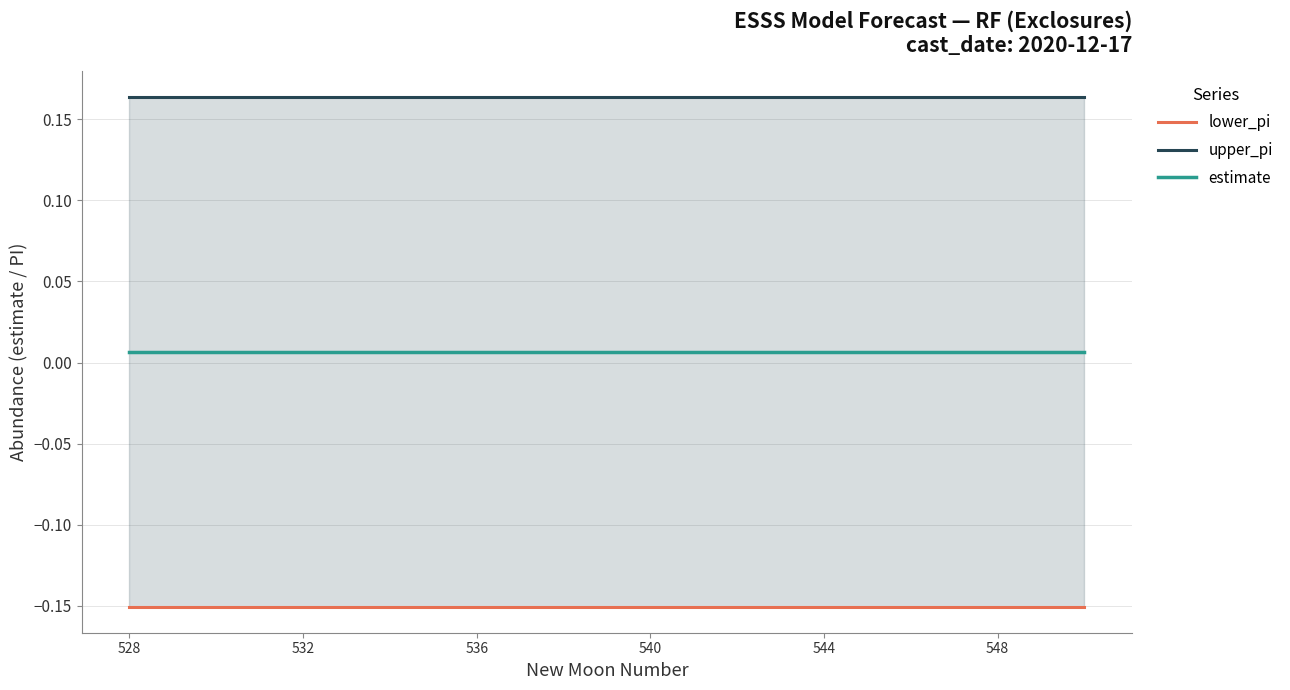

What is the value of the upper_pi point at the 23rd from the left?

0.2